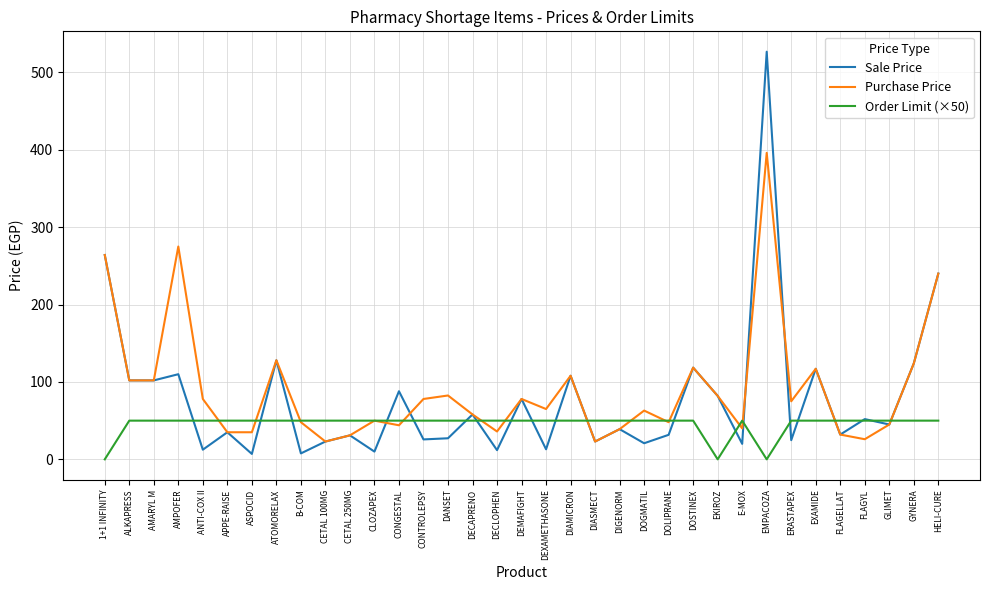

What position from the right is DIGENORM?

14